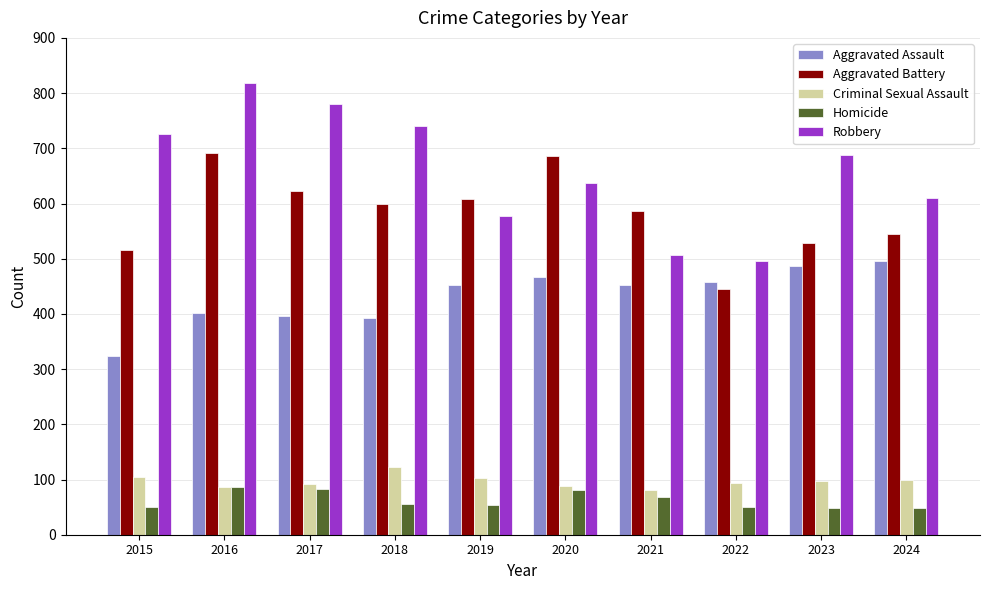

What value does the Criminal Sexual Assault series have at 2016?

87